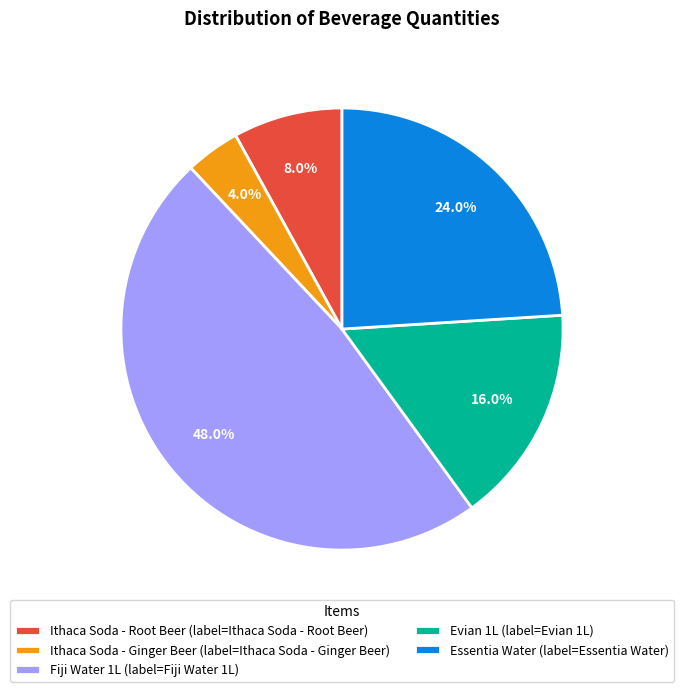

The Ithaca Soda - Ginger Beer slice represents 4% of the pie. True or false?

True